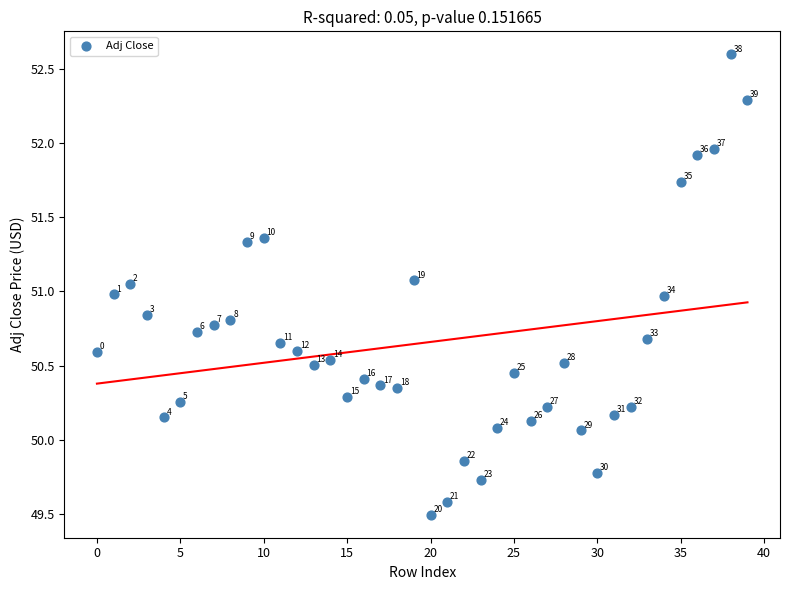

What is the range of Y values (max minus min)?

3.1